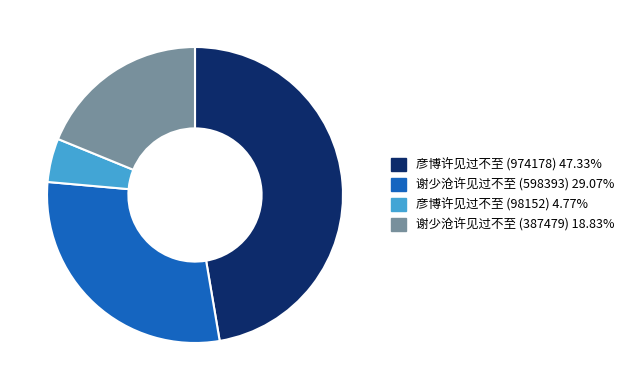

Rank the categories by value from highest to lowest.

彦博许见过不至 (974178), 谢少沧许见过不至 (598393), 谢少沧许见过不至 (387479), 彦博许见过不至 (98152)